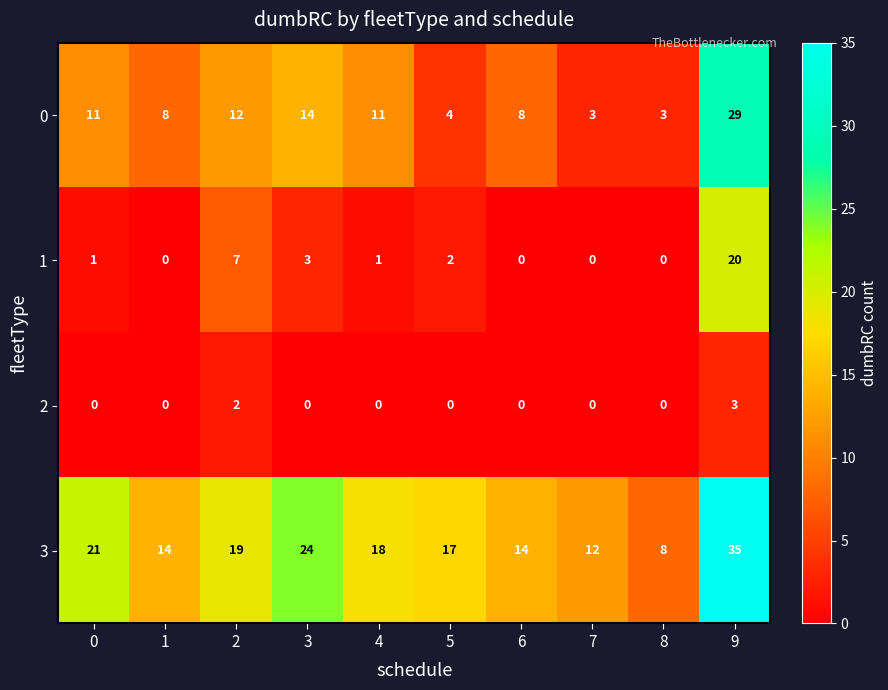

True or false: 3 has a value of 8 at 6.

False